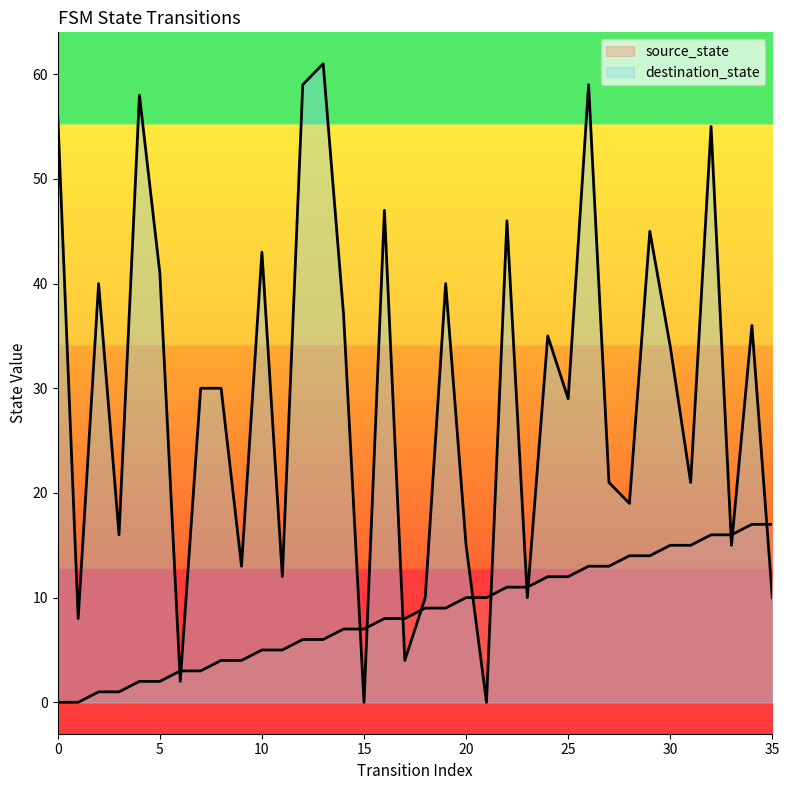

Which series has the largest total across all categories?

destination_state